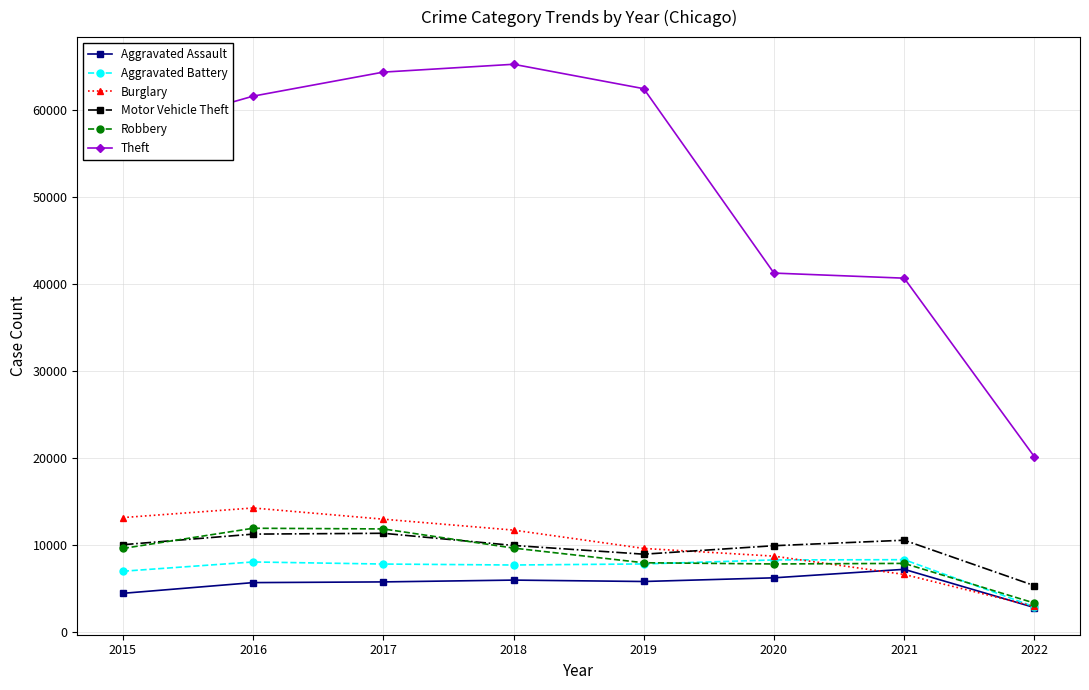

Where is Motor Vehicle Theft nearest to the value 8370?

2019